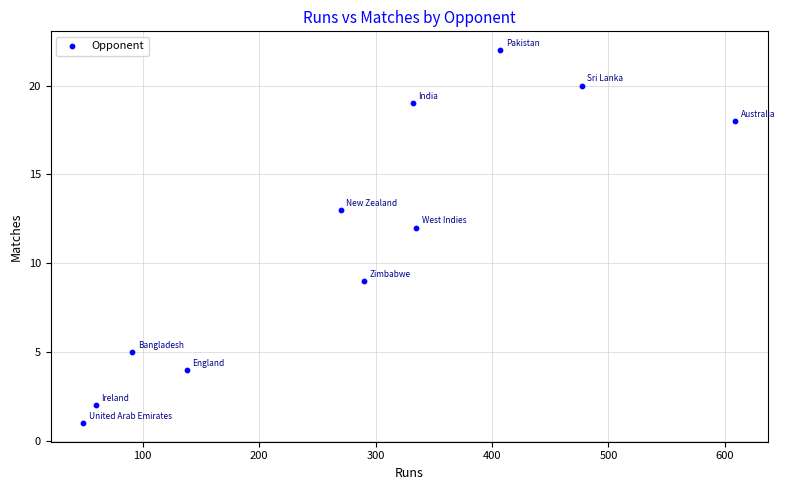

What is the average Y value?

11